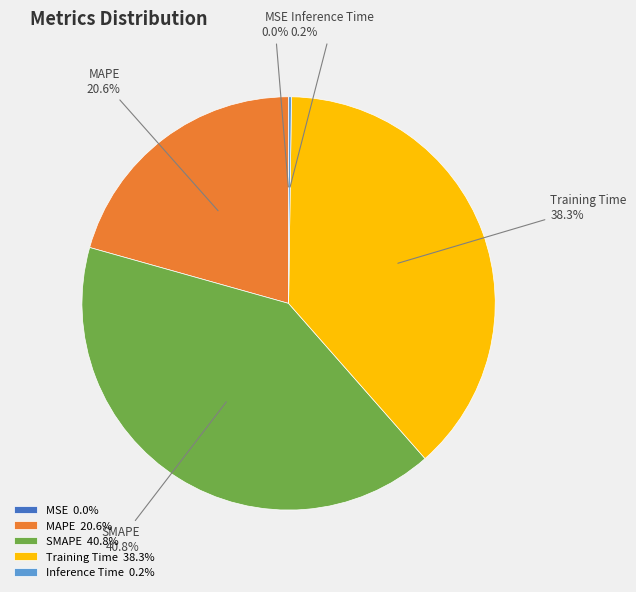

Does any single category account for the majority?

No